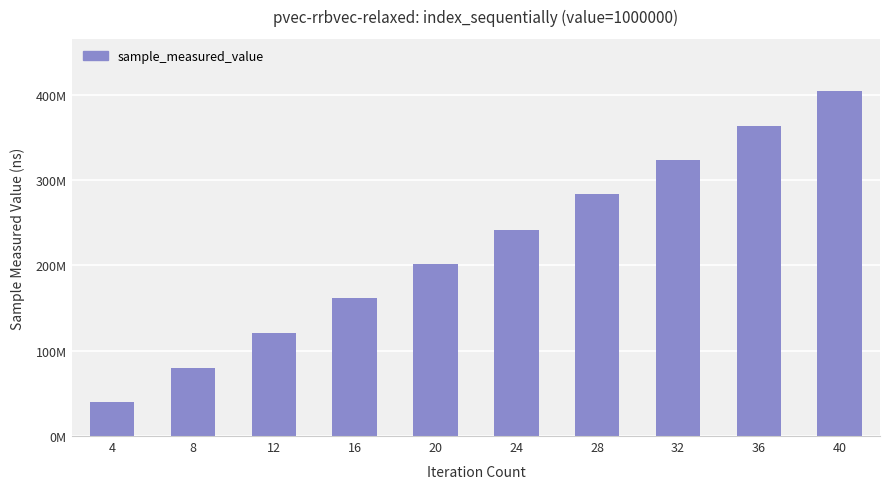

List the labels in order of value, smallest first.

4, 8, 12, 16, 20, 24, 28, 32, 36, 40